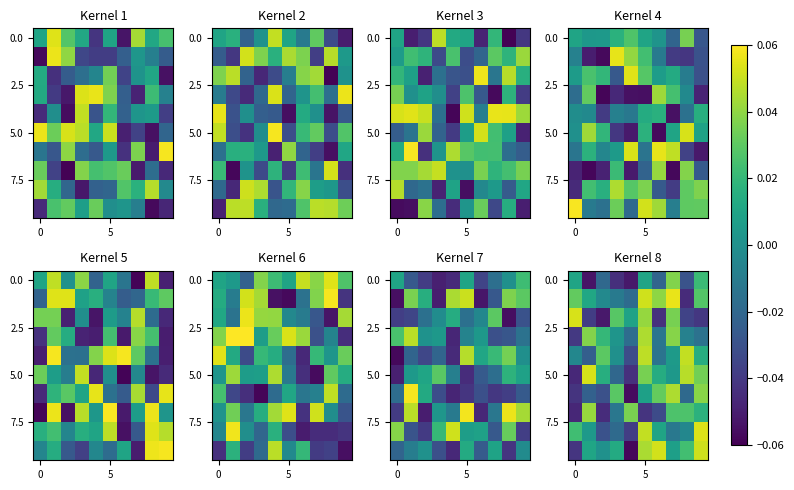

What is the sum of all 0.0 values?

-0.1